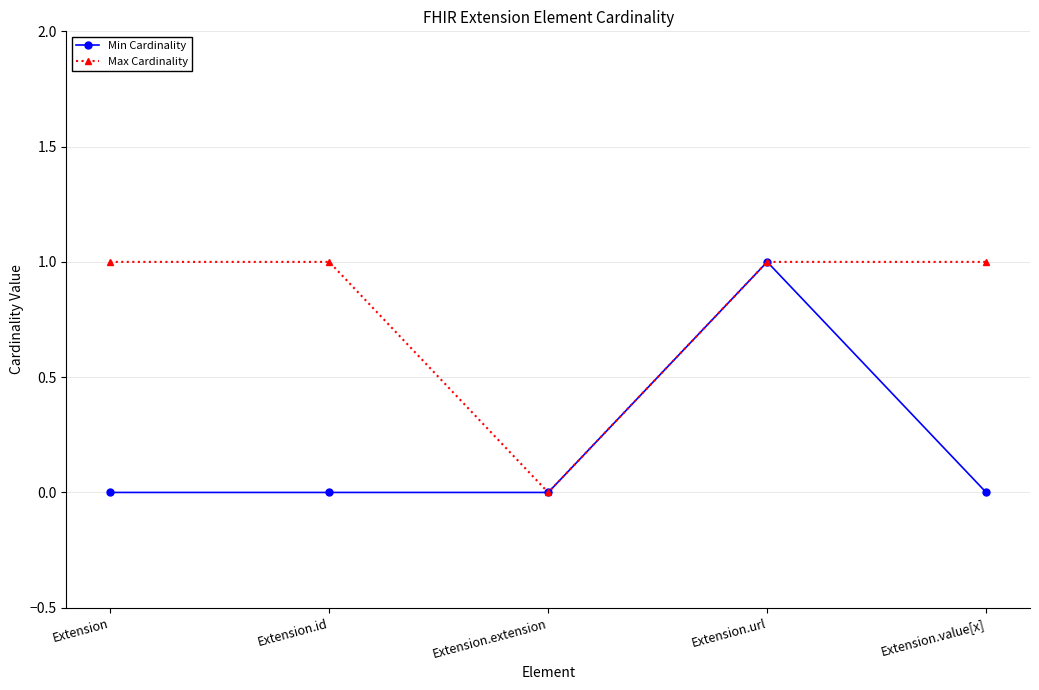

Rank the series by their average value, from lowest to highest.

Min Cardinality, Max Cardinality